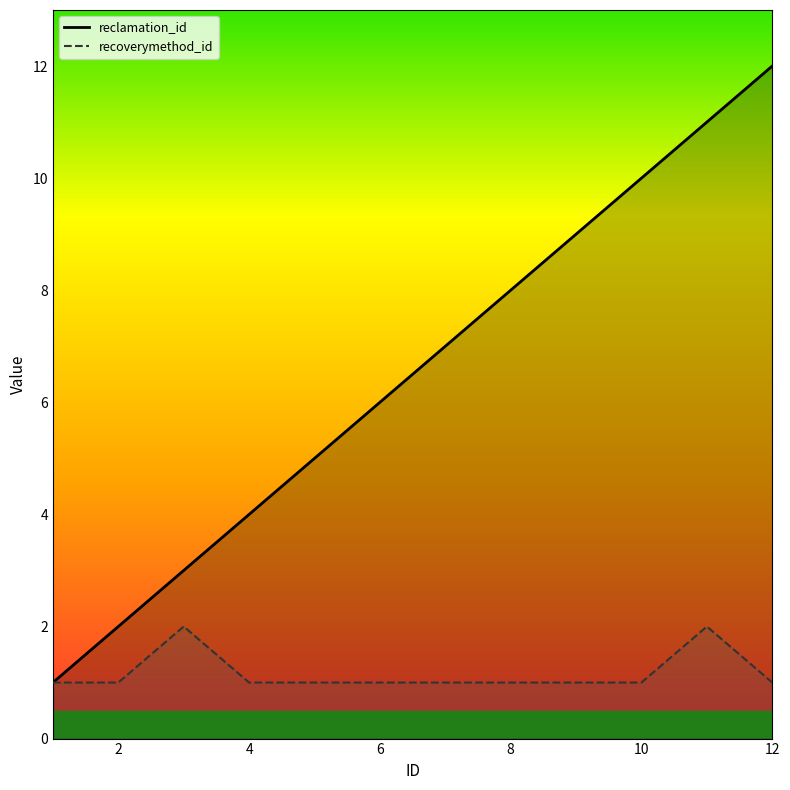

Which series changed the most between 12 and 8?

reclamation_id